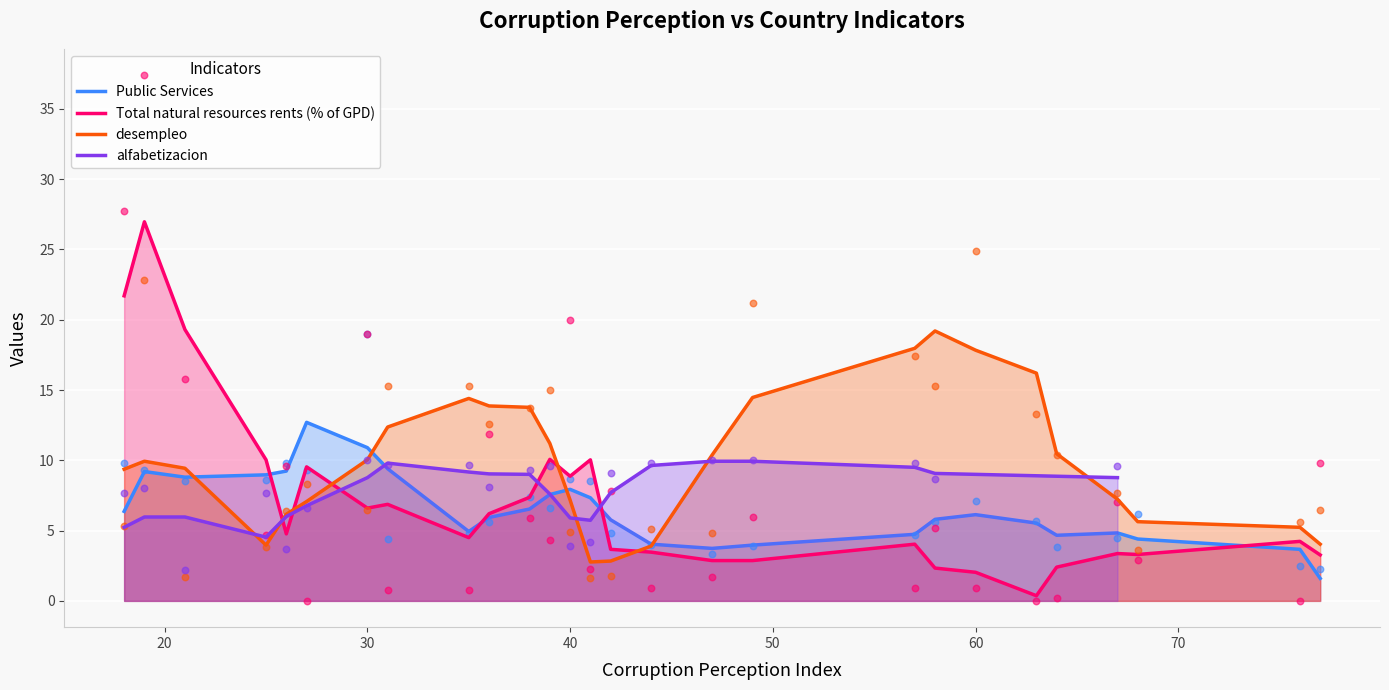

Which series contains the highest Y value?

Total natural resources rents (% of GPD)